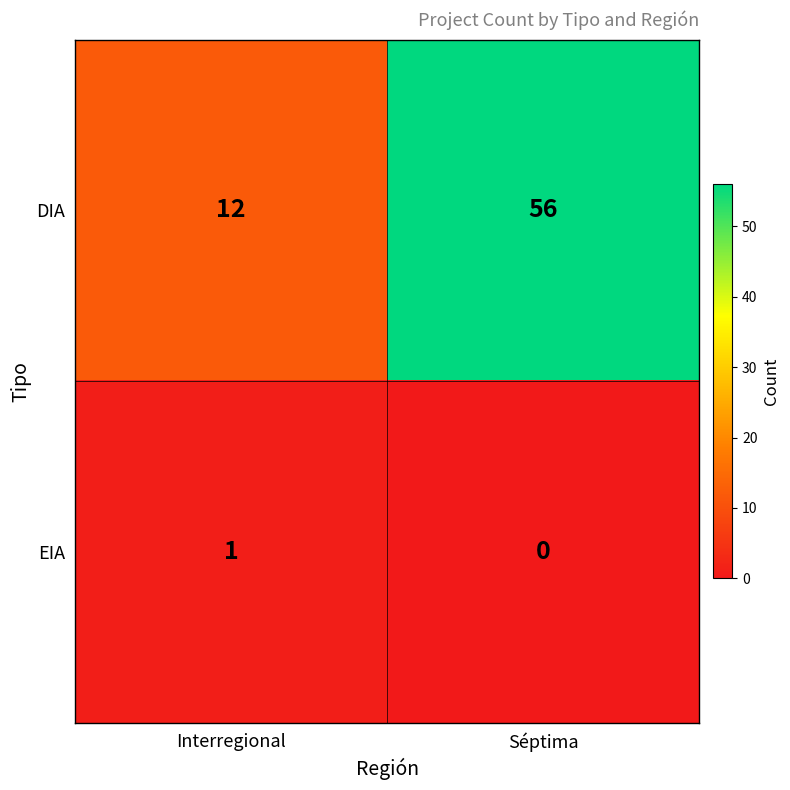

What is the sum of all DIA values?

68